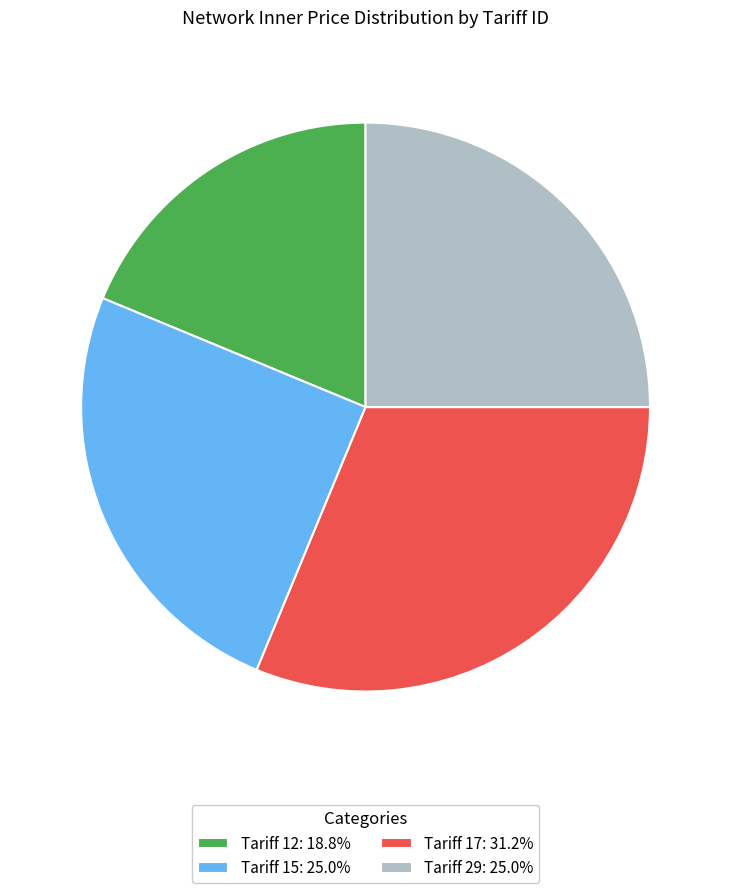

What is the ratio of the value at Tariff 29: 25.0% to the value at Tariff 15: 25.0%?

1.0